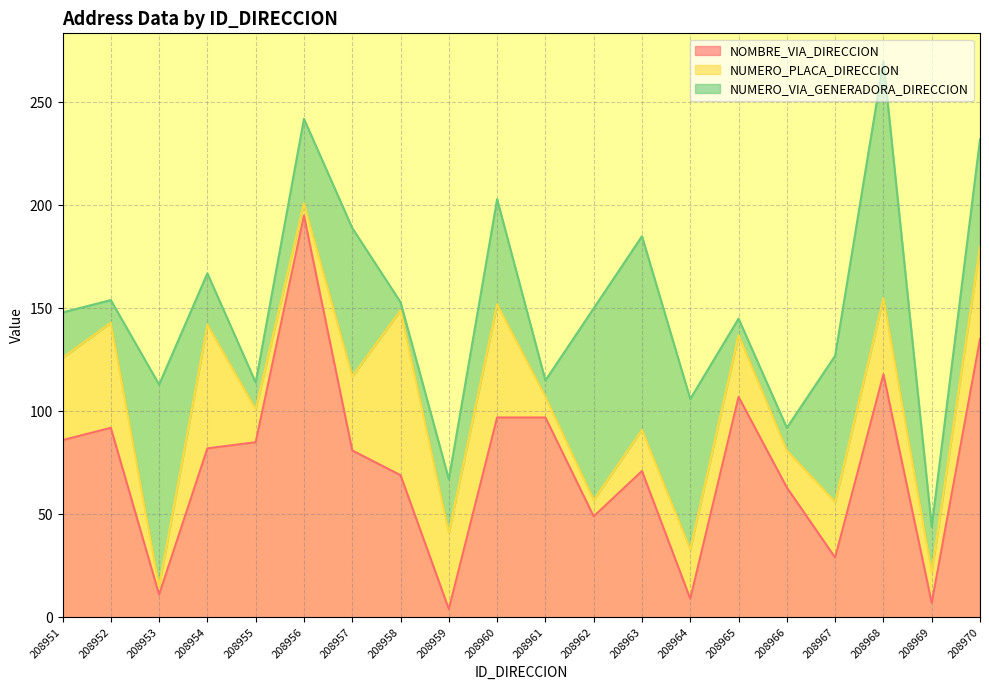

What is the value of the NUMERO_VIA_GENERADORA_DIRECCION point at the 17th from the left?

71